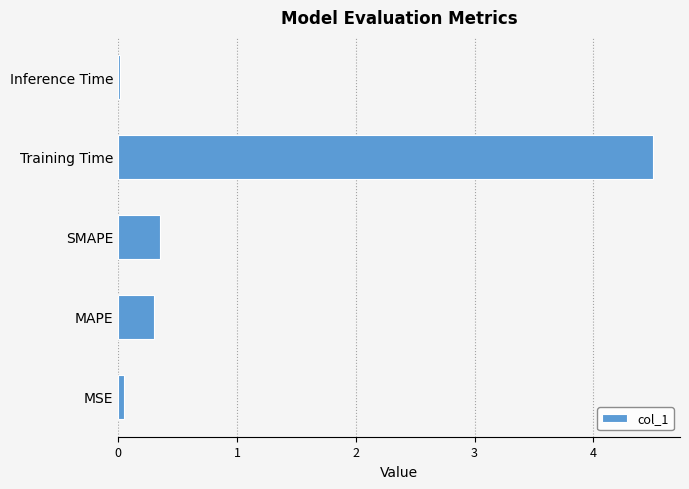

What value does the data have at SMAPE?

0.4